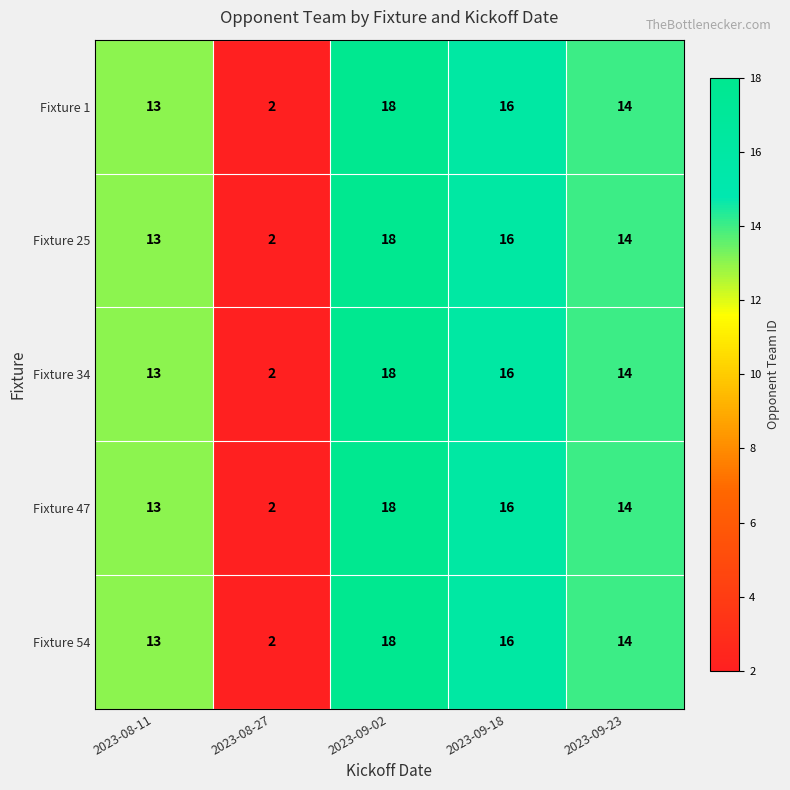

At how many categories does at least one series exceed 5?

4